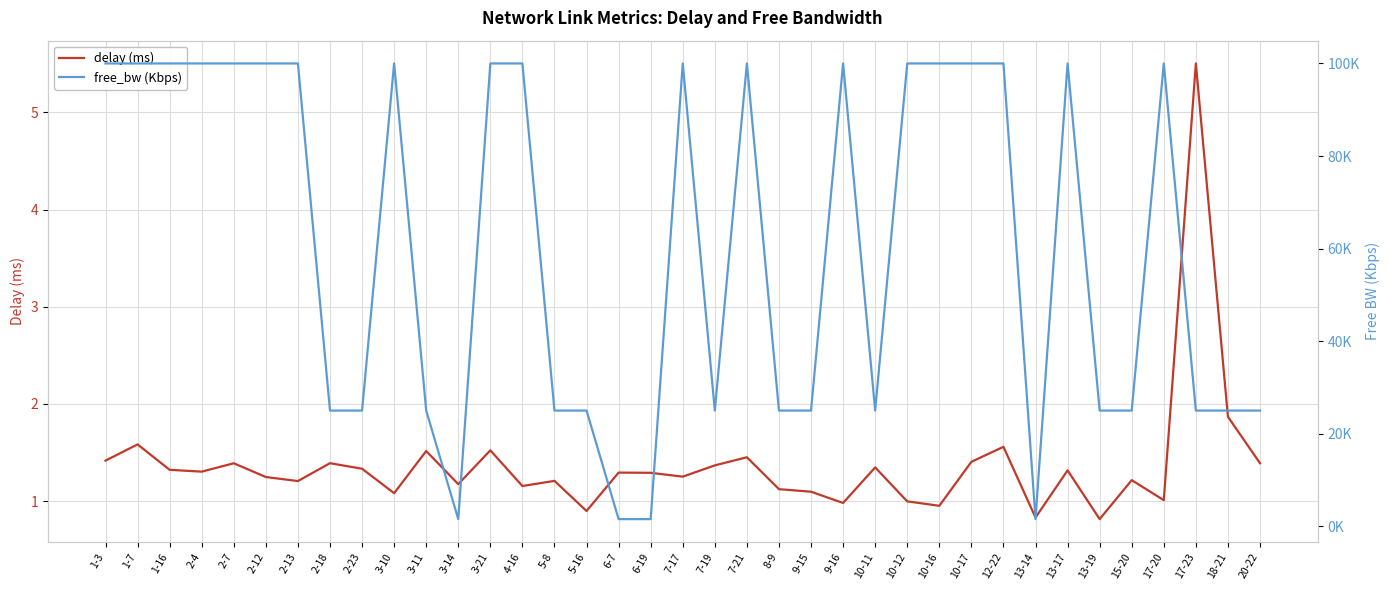

True or false: free_bw (Kbps) and delay (ms) cross at least once.

False